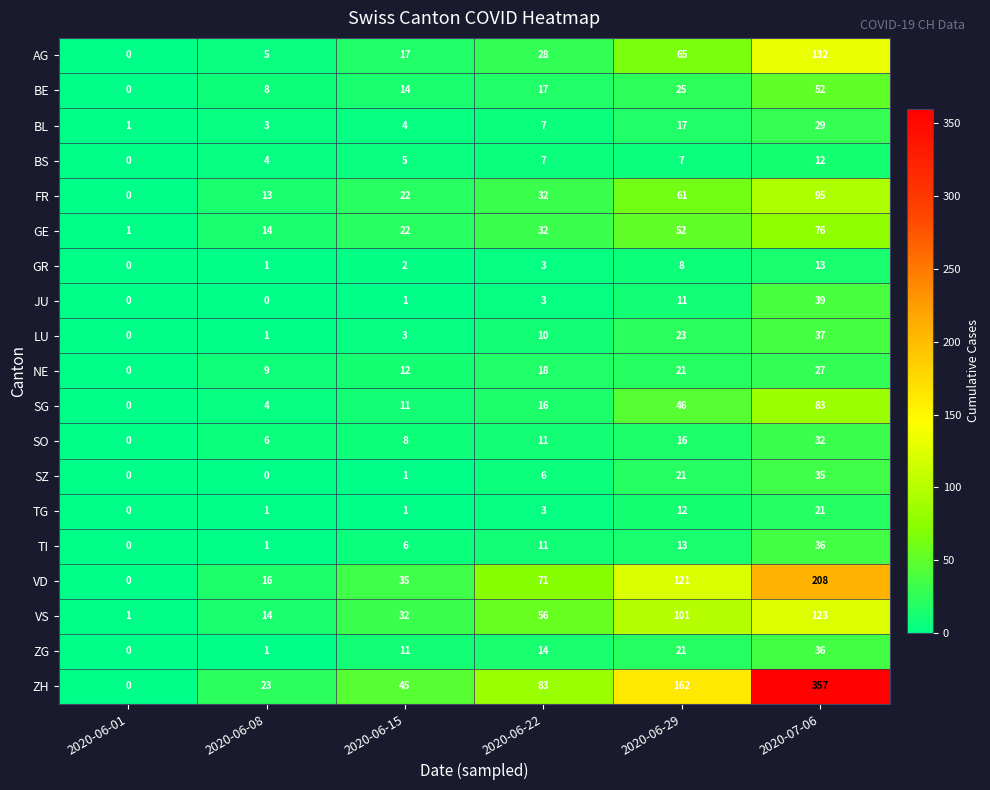

Which series has the largest range (max minus min)?

ZH